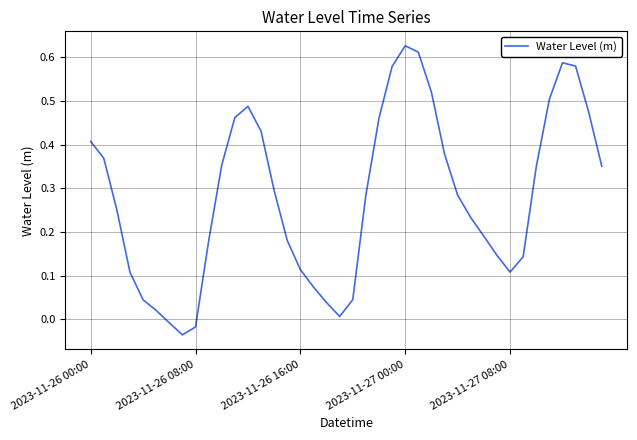

What is the difference between the maximum and minimum values?

0.7